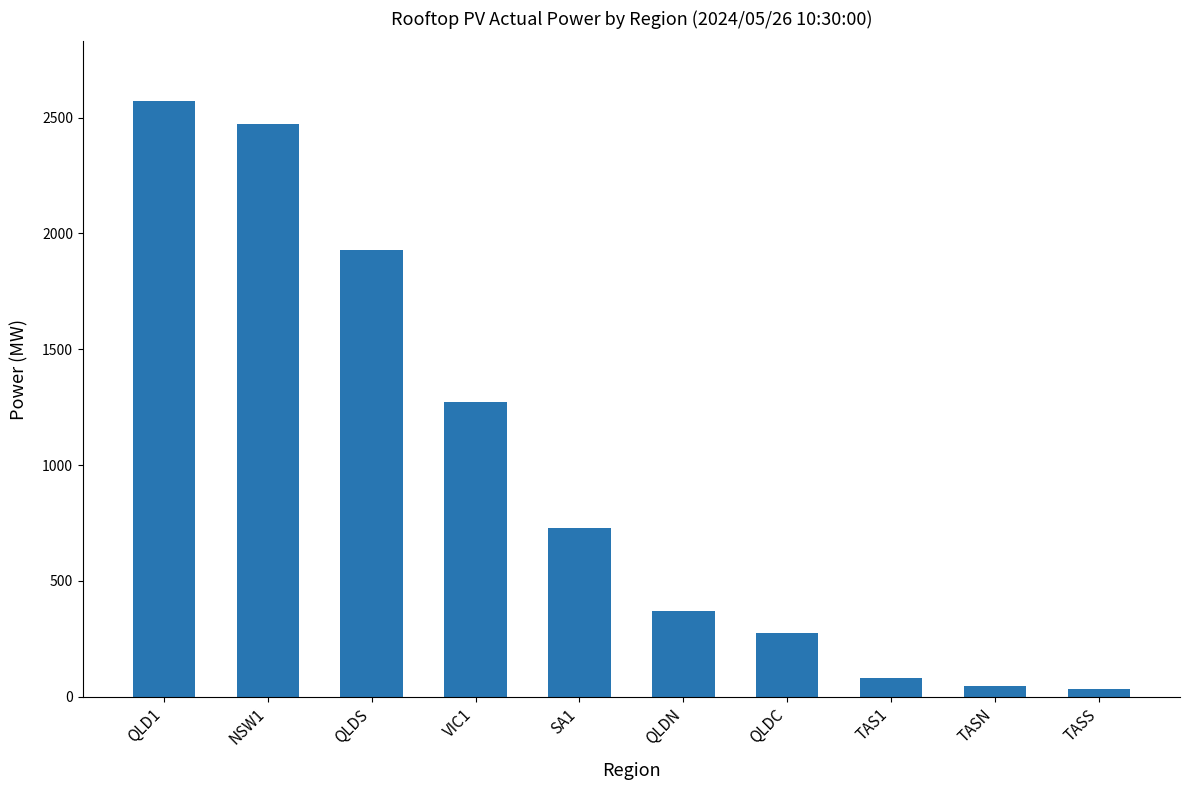

What is the ratio of the value at TASN to the value at TAS1?

0.6